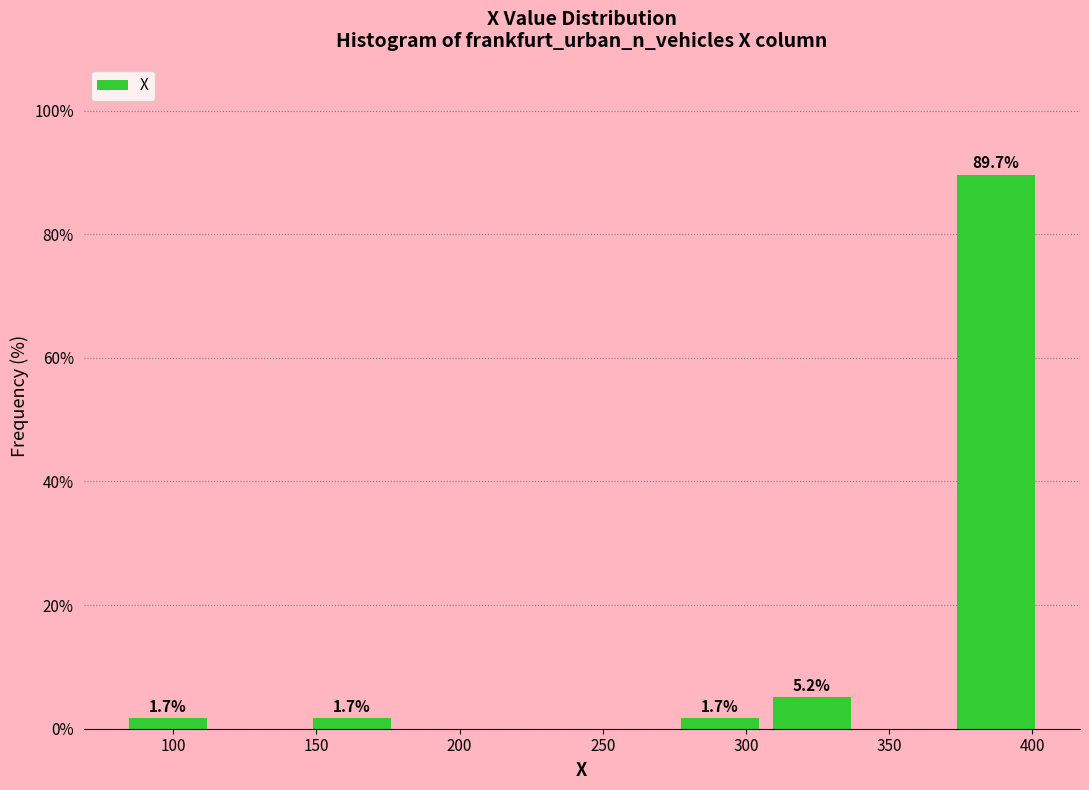

Over which range of the x-axis is the bar tallest?

370 to 405